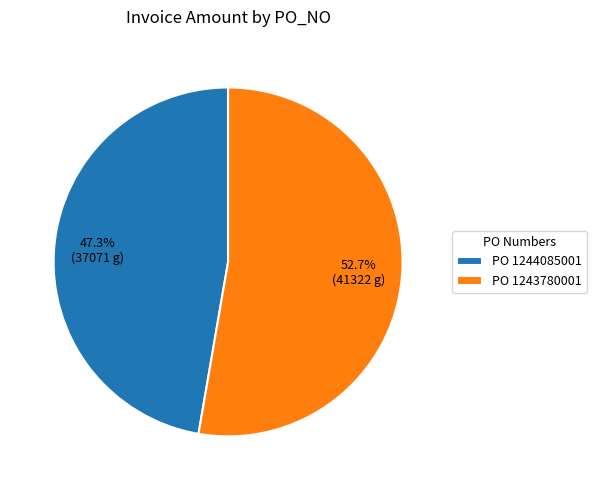

Do PO 1243780001 and PO 1244085001 together represent more than half of the pie?

Yes